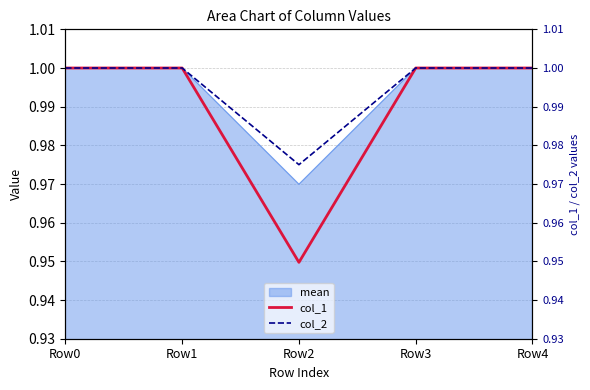

Where is col_1 nearest to the value 0?

Row2